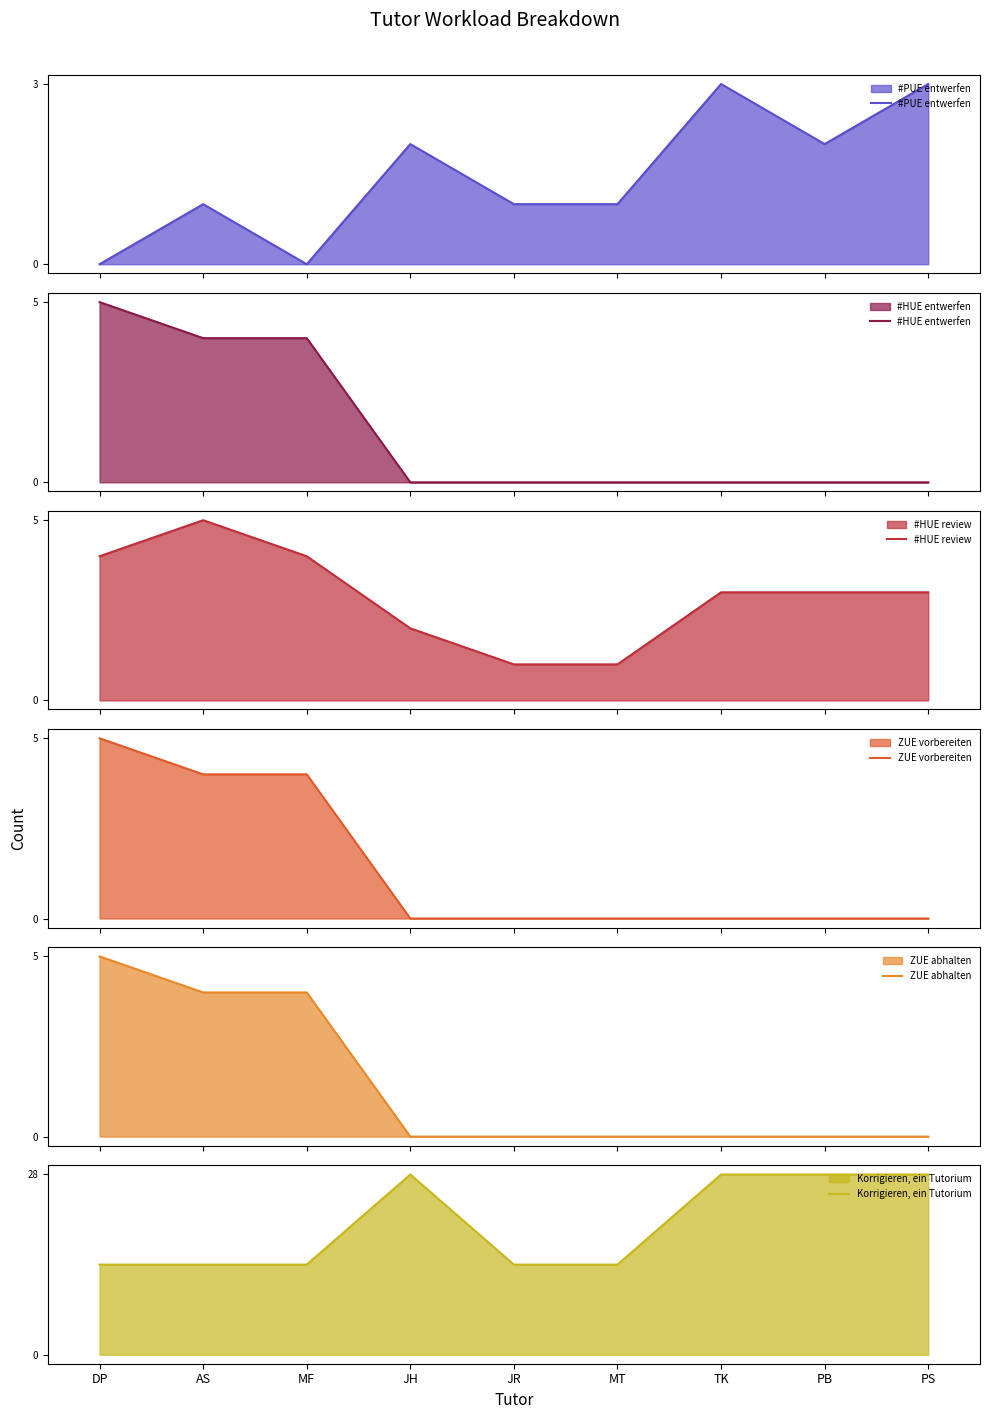

What is the average value of the ZUE vorbereiten series?

1